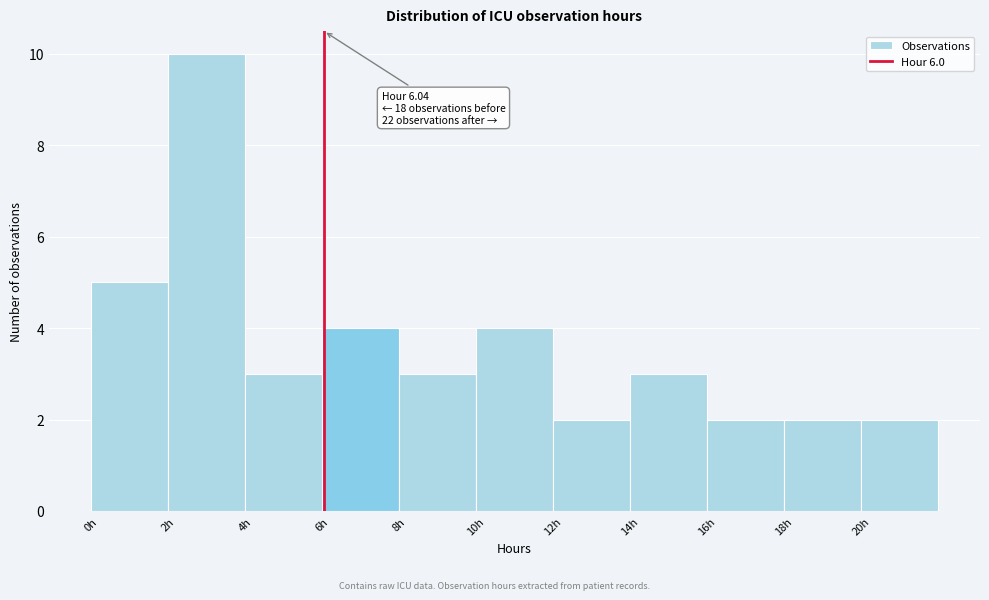

Which range on the x-axis has the tallest bar?

2 to 4